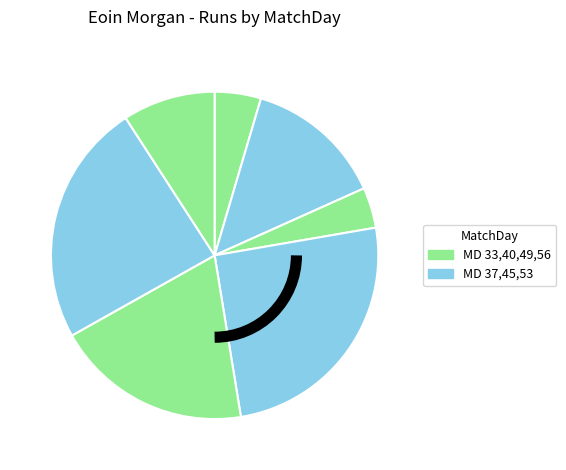

Which slice is the largest?

45